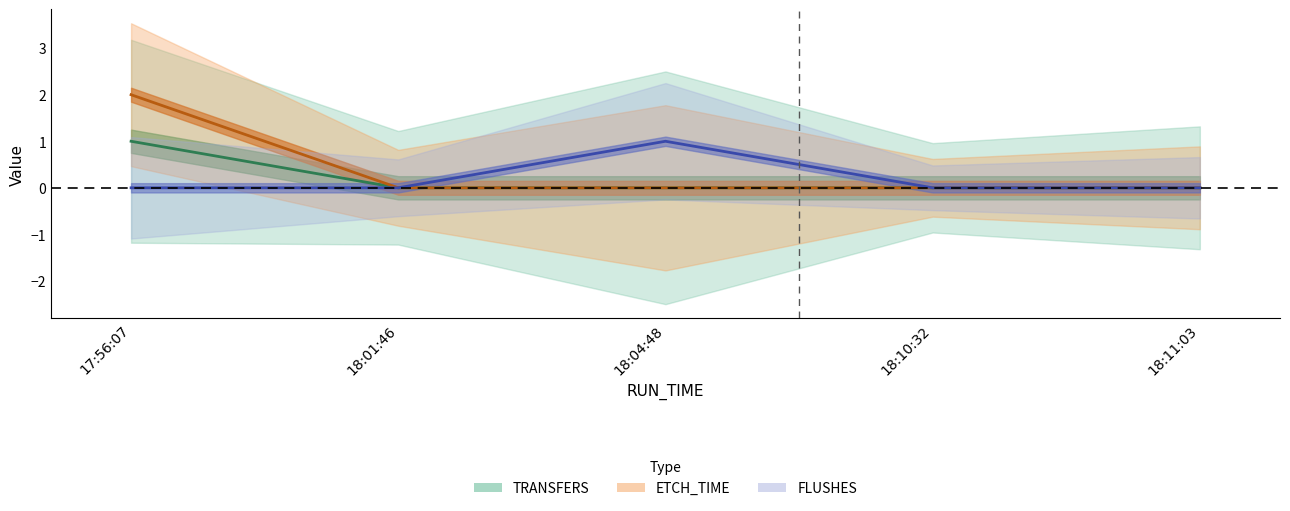

How many categories are shown in the chart?

5